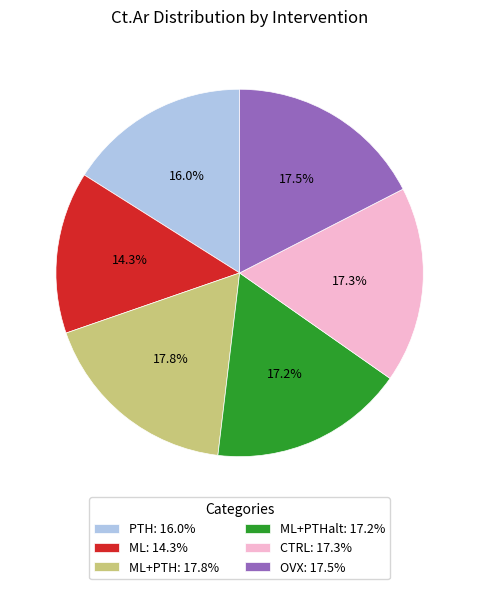

Is there a majority slice in this chart?

No